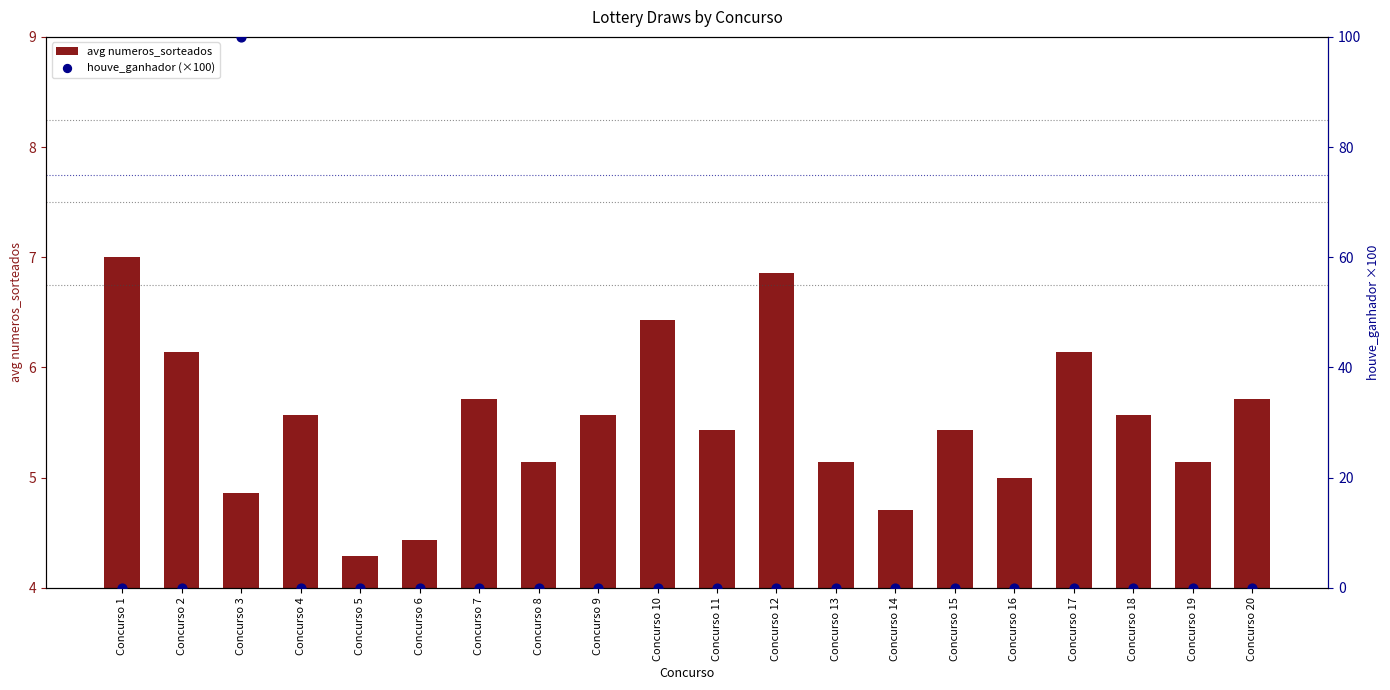

Which series has the widest spread of Y values?

houve_ganhador (×100)